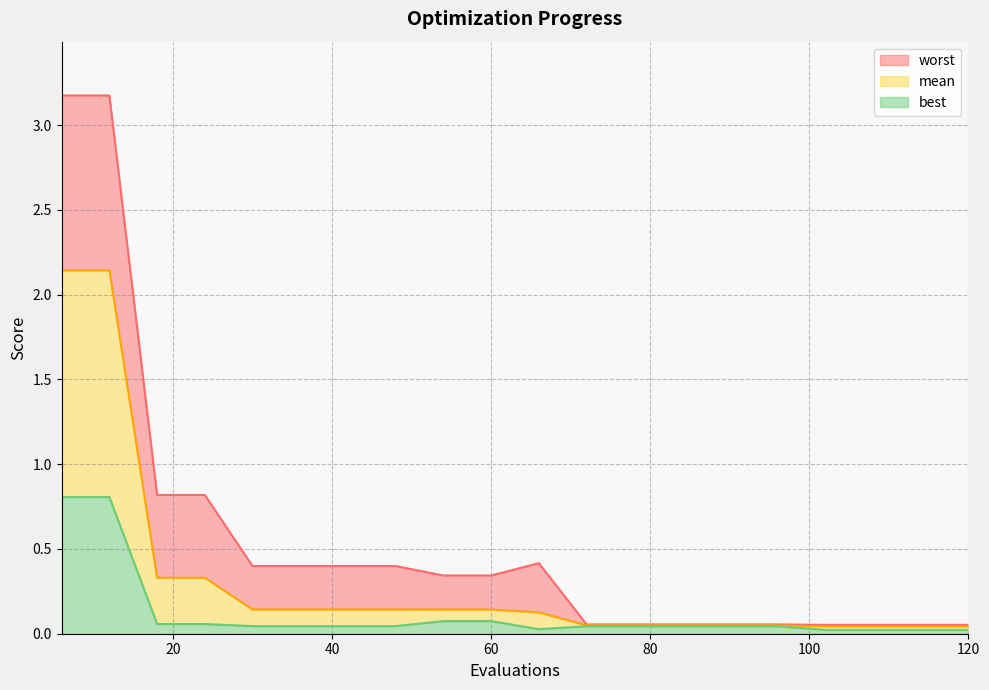

True or false: mean and worst cross at least once.

False